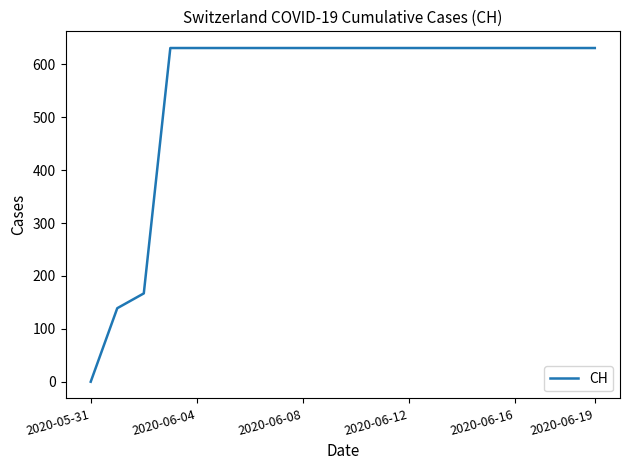

How many series are shown in this chart?

1